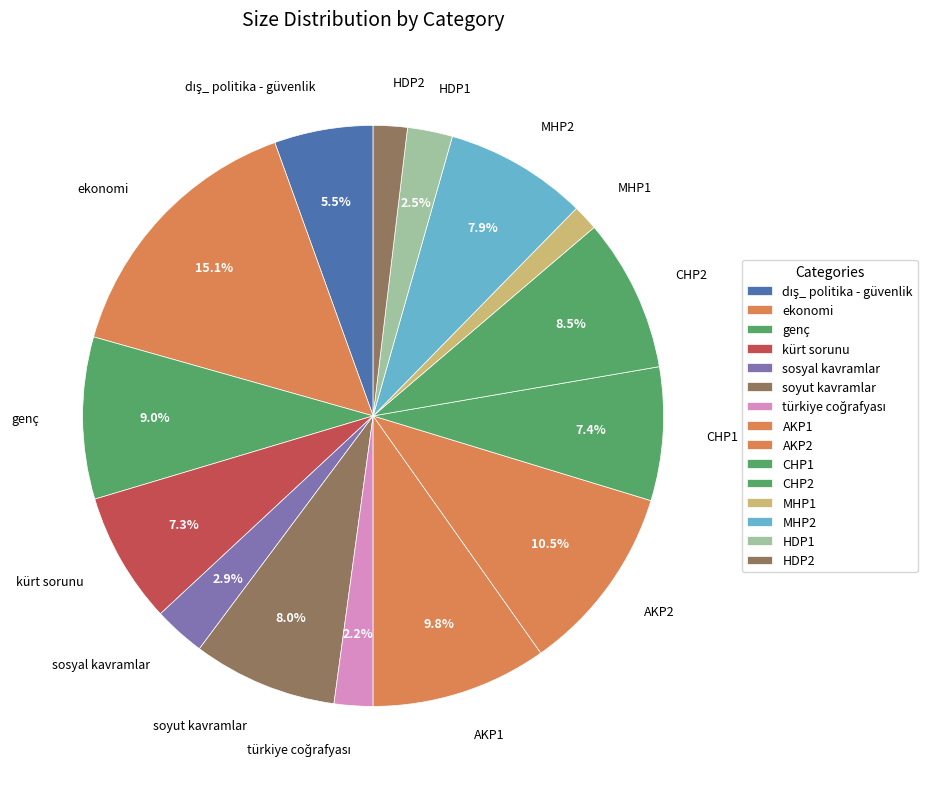

Is there any slice that represents more than half of the pie?

No